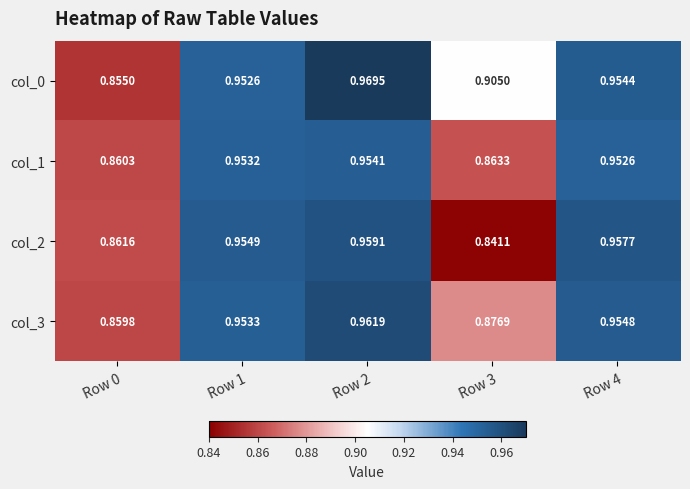

Is the value of col_0 at Row 1 greater than the value of col_1 at Row 3?

Yes